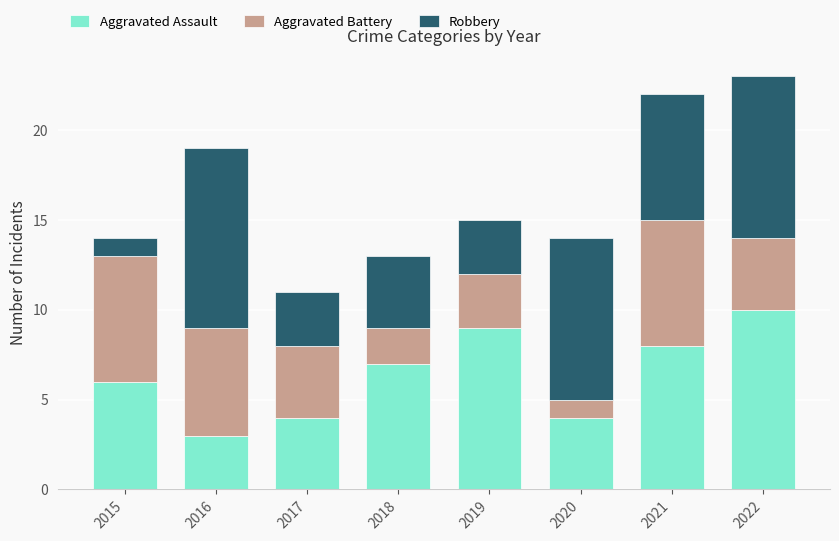

What is the lowest value of the Aggravated Assault series?

3